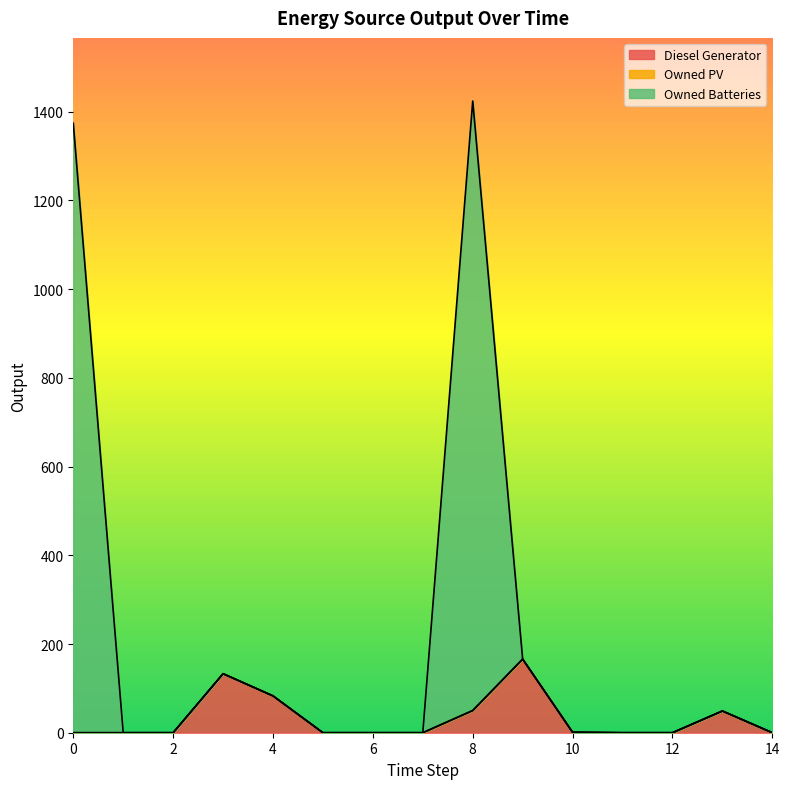

Does the chart display data point markers on the line(s)?

No